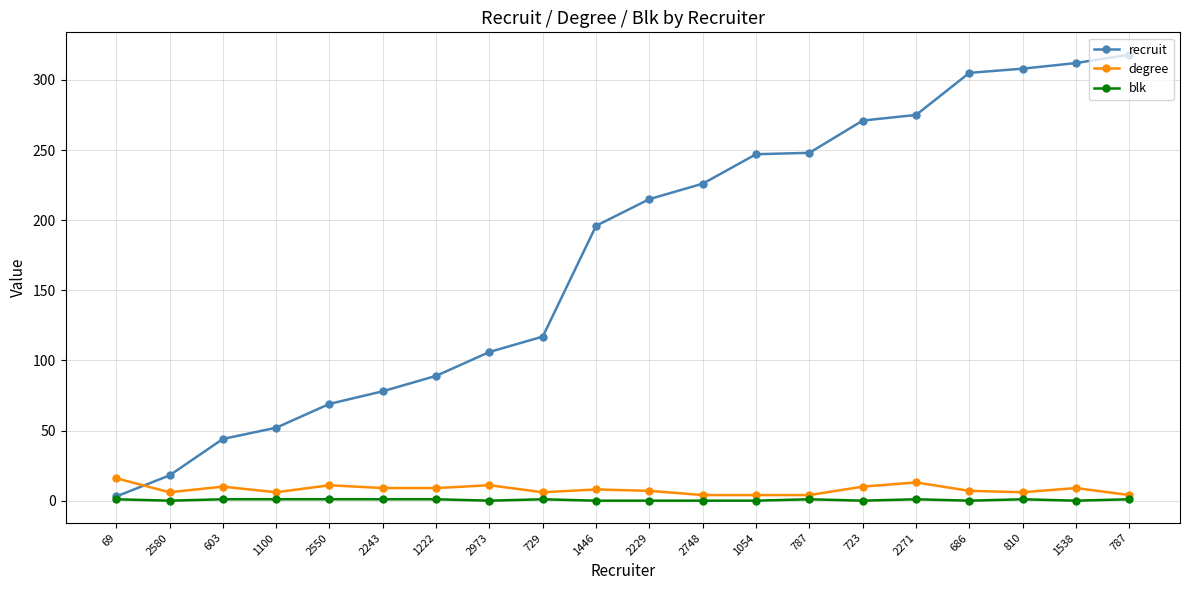

What is the total value across all series at 787?

253